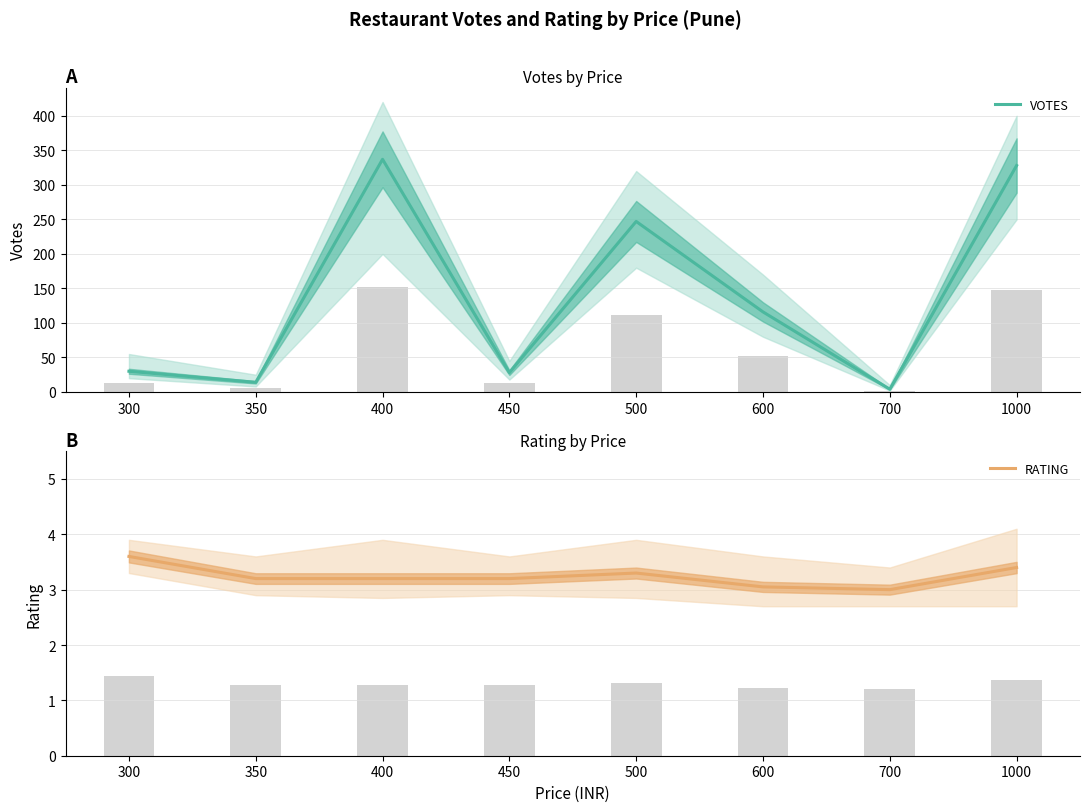

The RATING series shows 3.3 at 500. True or false?

True